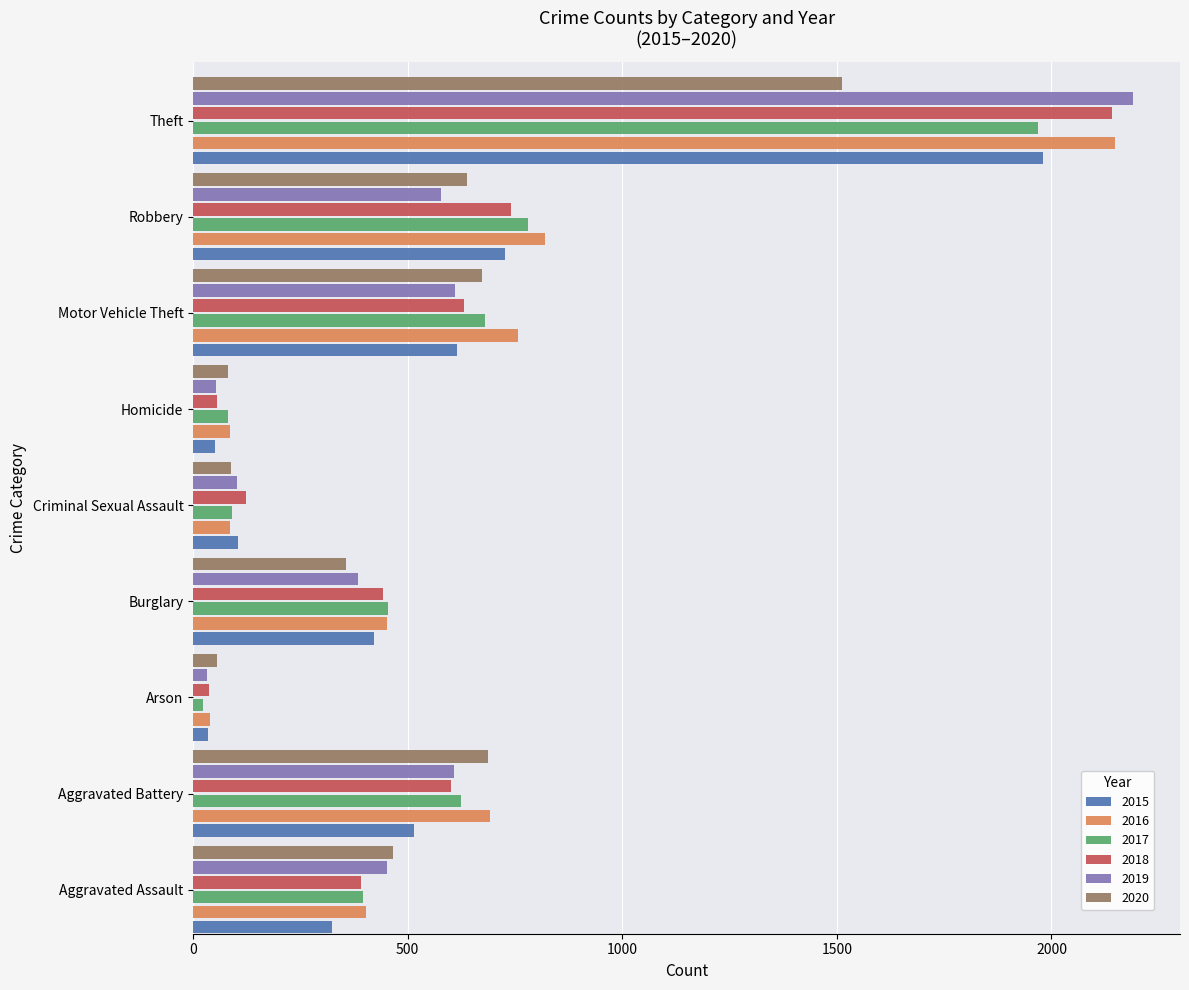

How many distinct data groups are displayed?

6